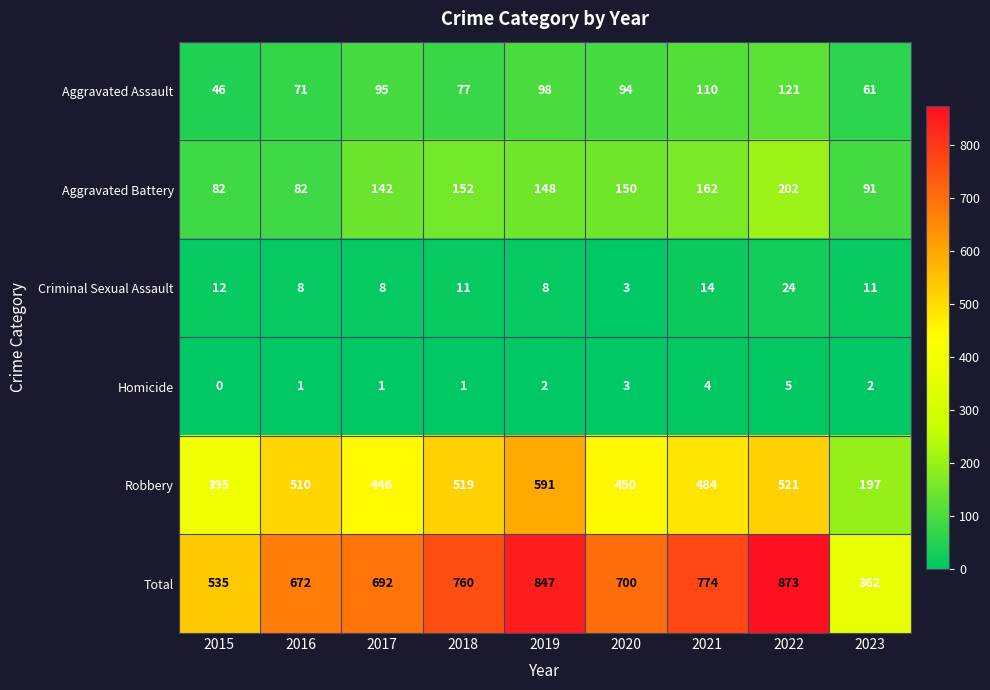

True or false: Total has a value of 672 at 2016.

True